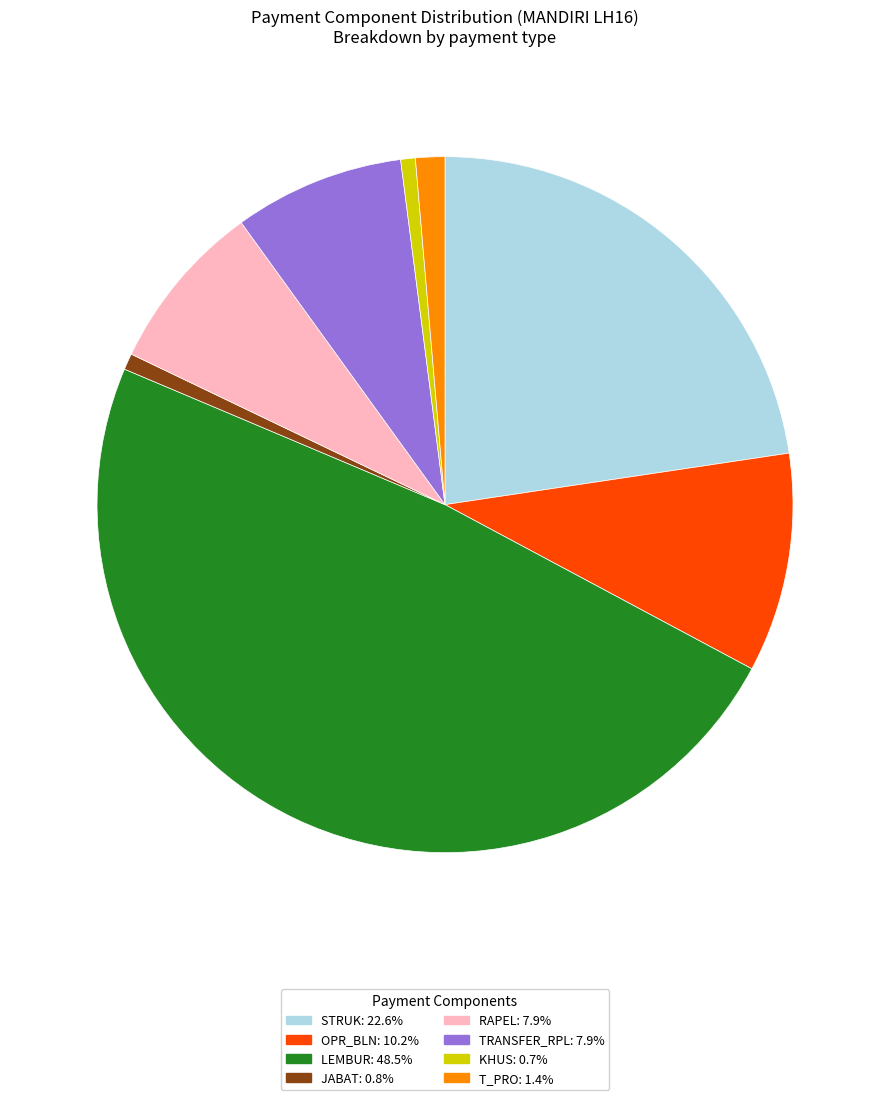

Does any single category account for the majority?

No